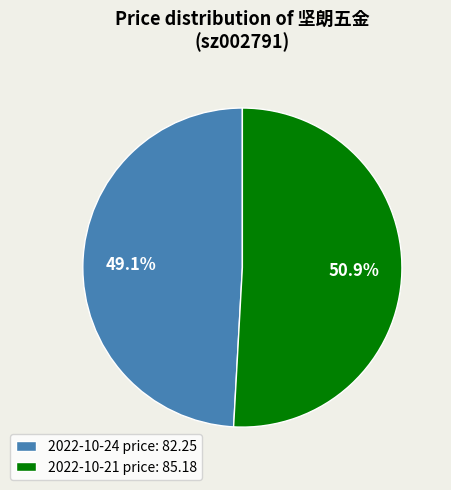

Which category has the smallest portion of the pie?

2022-10-24 price: 82.25